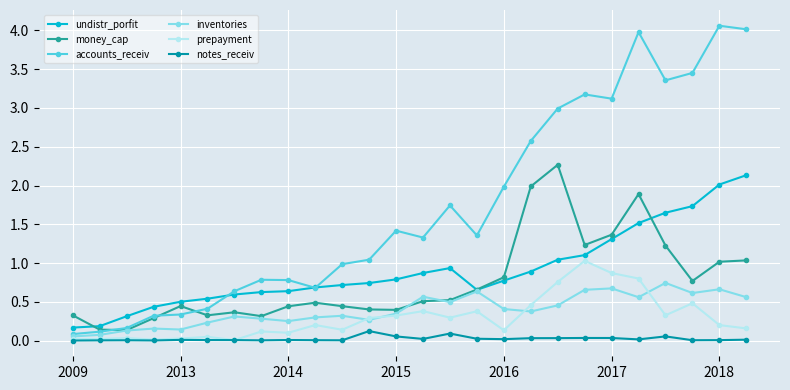

True or false: accounts_receiv and prepayment intersect in this chart.

False